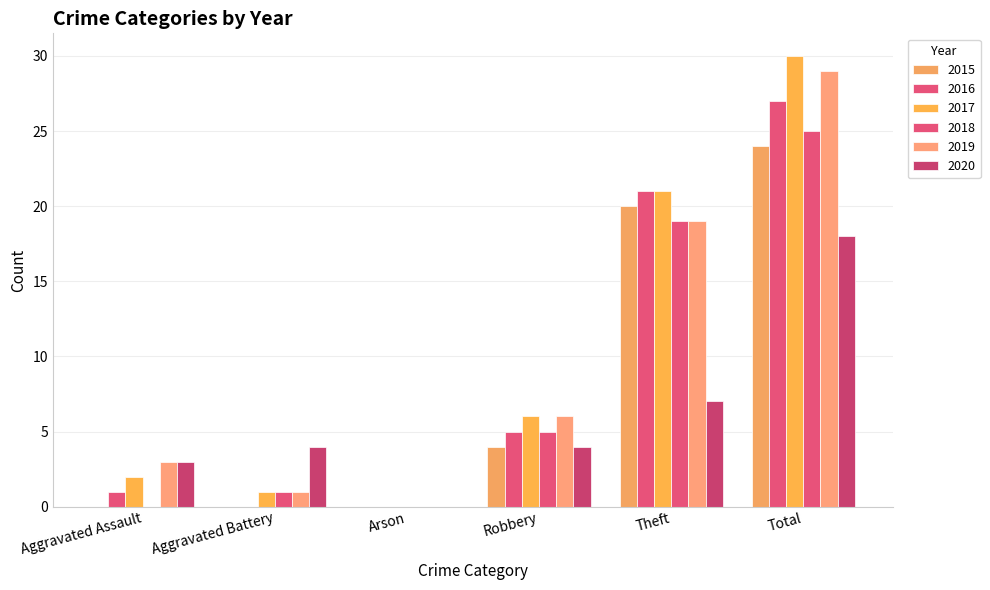

At which label does 2019 first exceed 6?

Theft